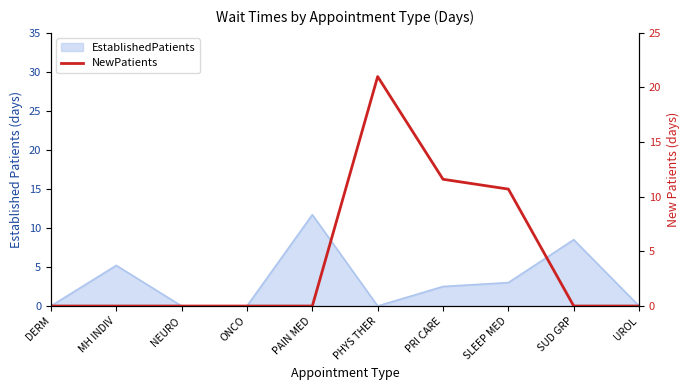

What is the sum of all values?

43.3